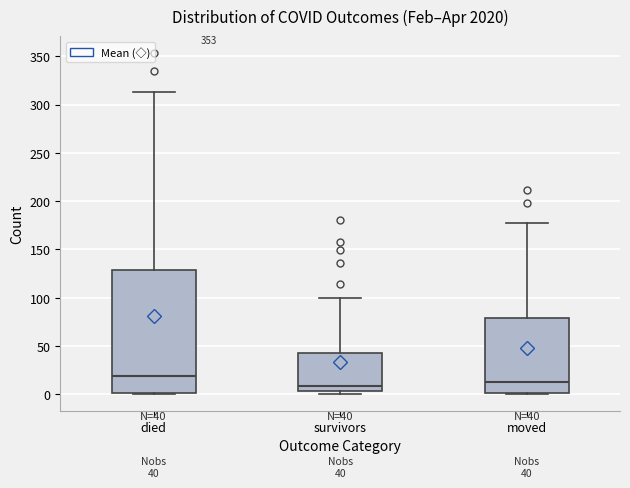

Which box is the tallest, from its lower edge to its upper edge?

died